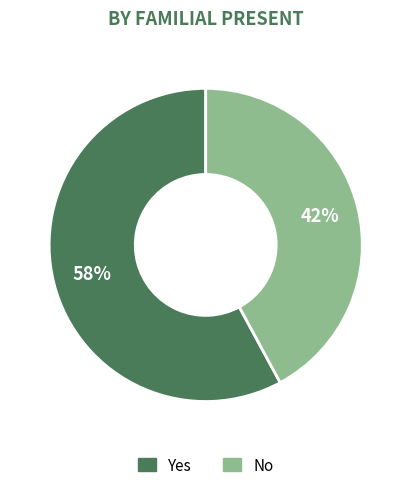

The Yes slice represents 58% of the pie. True or false?

True